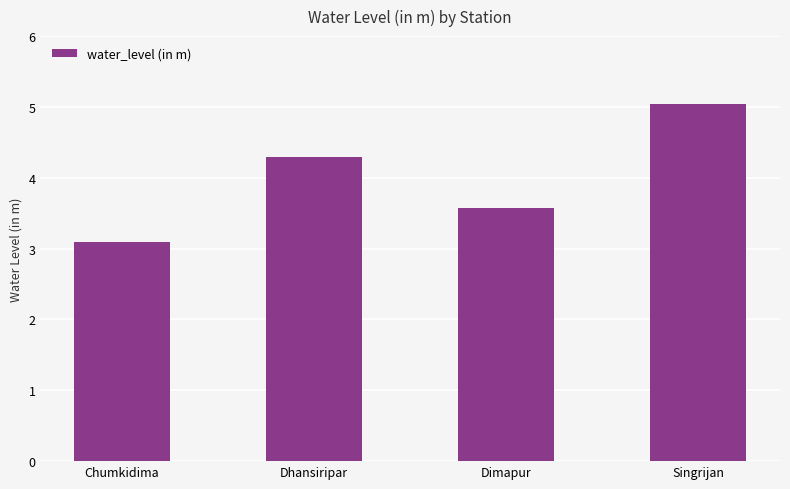

Where does the data first go above 4?

Dhansiripar